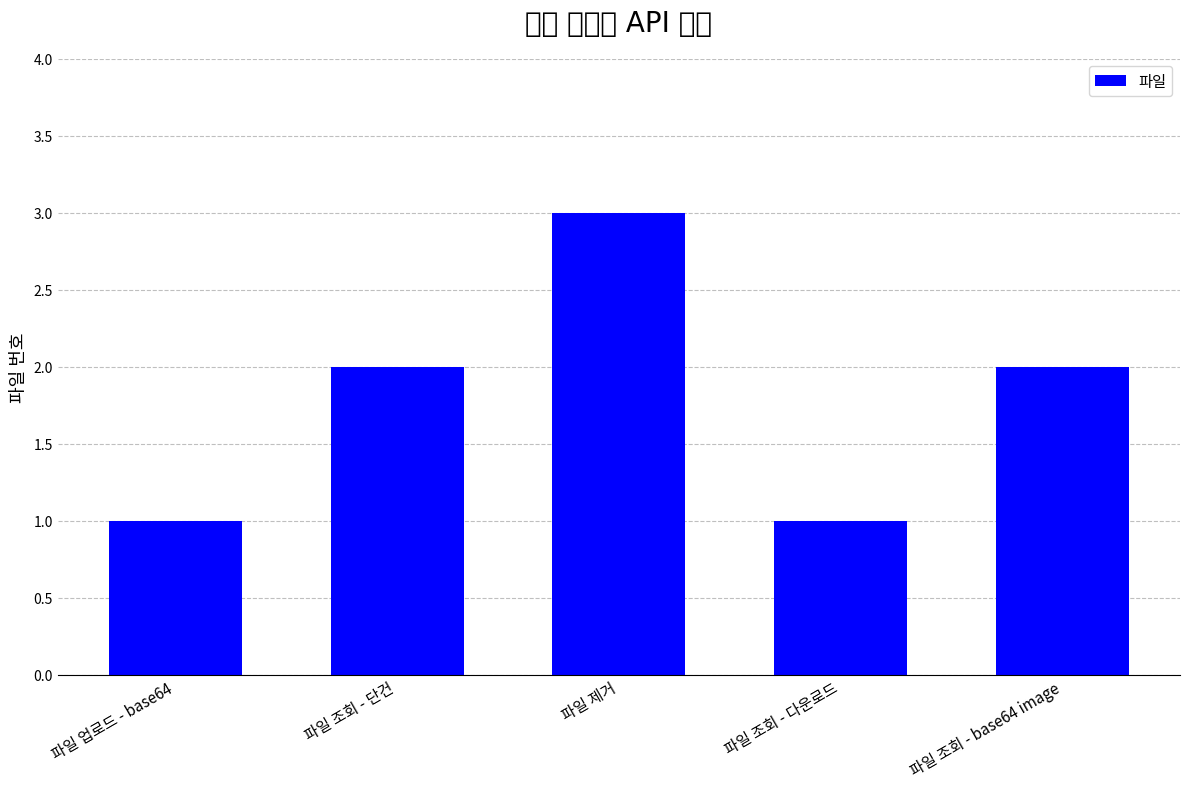

What is the difference between the maximum and minimum values?

2